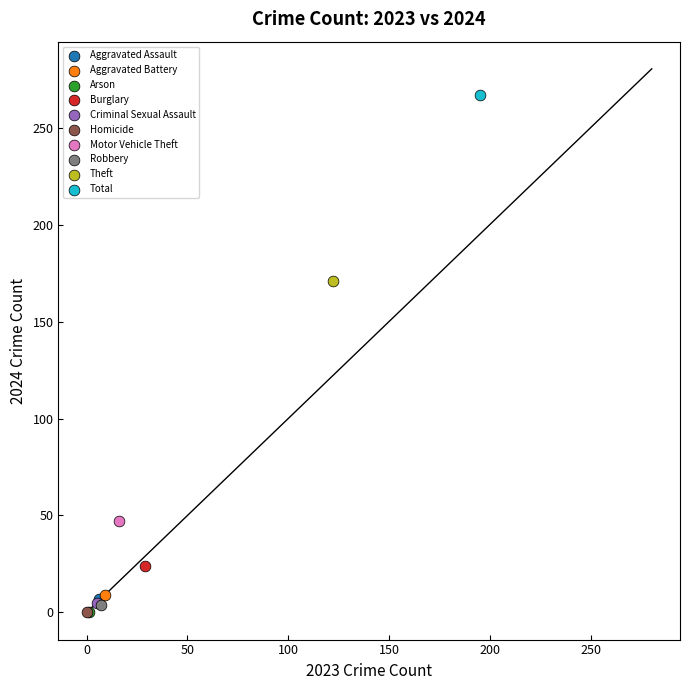

What are all the series names shown in the legend?

Aggravated Assault, Aggravated Battery, Arson, Burglary, Criminal Sexual Assault, Homicide, Motor Vehicle Theft, Robbery, Theft, Total